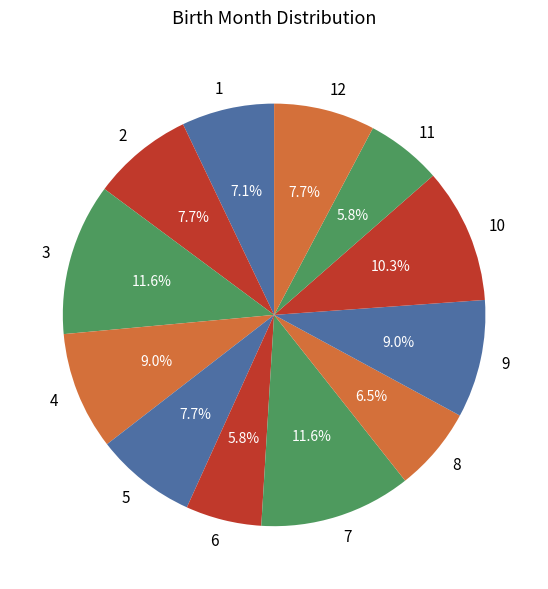

What is the total percentage of 7 and 9?

20.6%